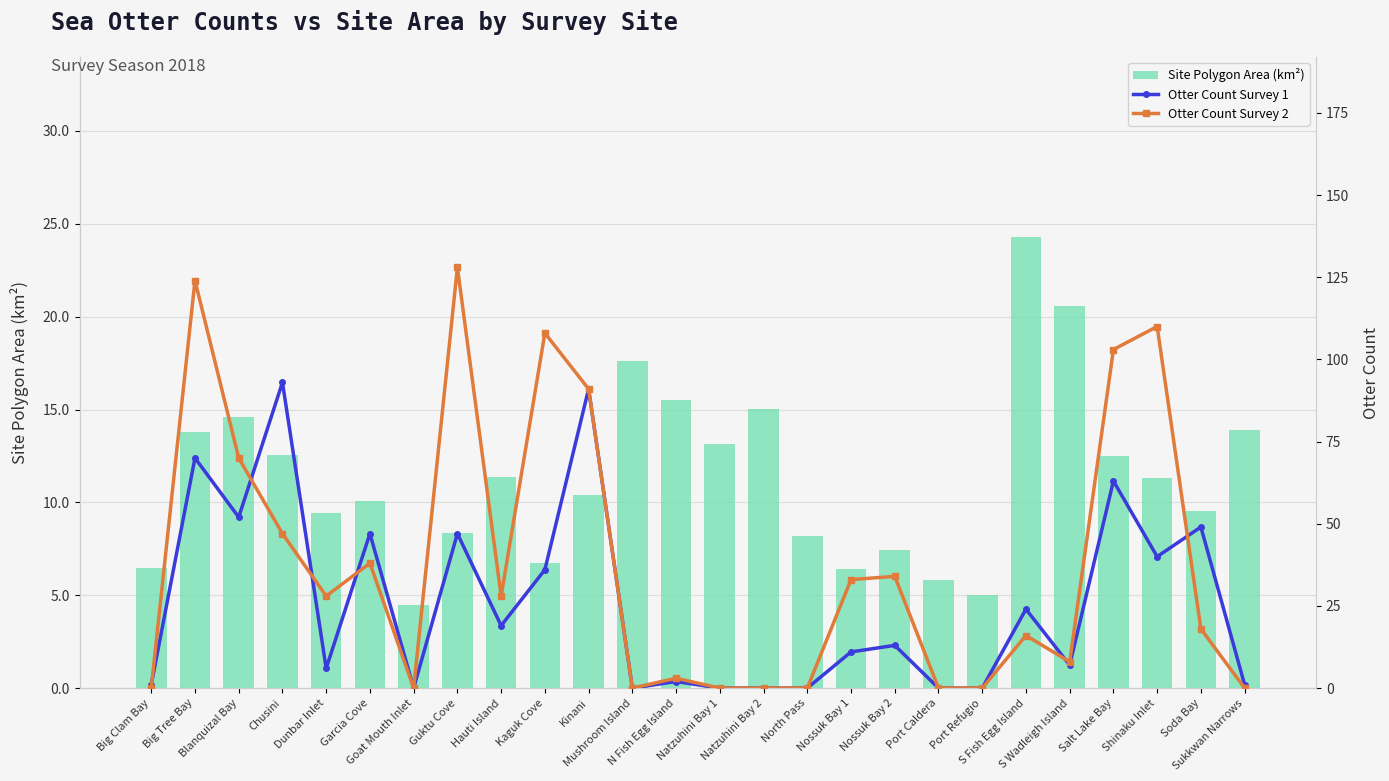

Reading left to right, transcribe all the data shown in this chart.

Site Polygon Area (km²): 6.5	13.8	14.6	12.6	9.4	10.1	4.5	8.3	11.4	6.7	10.4	17.6	15.5	13.2	15.0	8.2	6.4	7.4	5.8	5.0	24.3	20.6	12.5	11.3	9.5	13.9
Otter Count Survey 1: 1.0	70.0	52.0	93.0	6.0	47.0	0.0	47.0	19.0	36.0	91.0	0.0	2.0	0.0	0.0	0.0	11.0	13.0	0.0	0.0	24.0	7.0	63.0	40.0	49.0	1.0
Otter Count Survey 2: 0.0	124.0	70.0	47.0	28.0	38.0	0.0	128.0	28.0	108.0	91.0	0.0	3.0	0.0	0.0	0.0	33.0	34.0	0.0	0.0	16.0	8.0	103.0	110.0	18.0	0.0